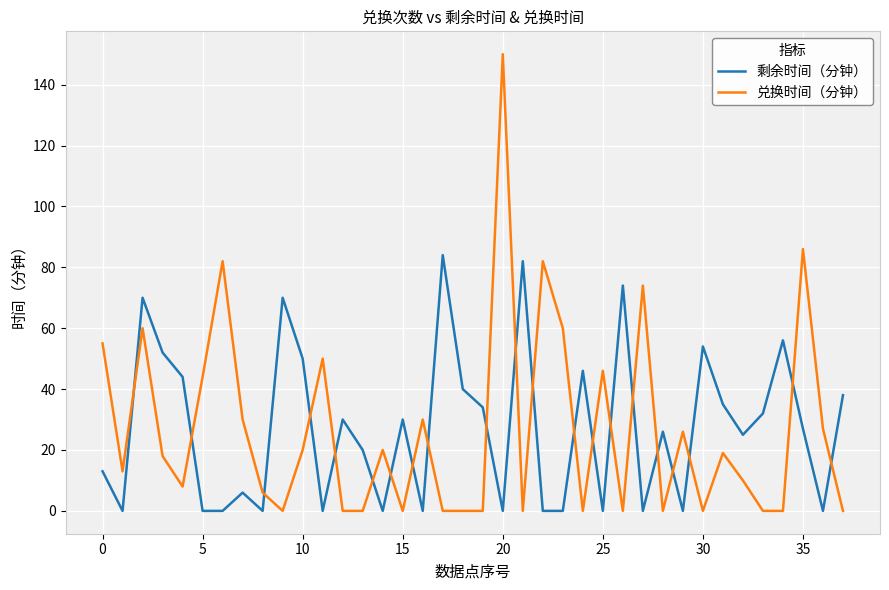

Which series has the largest range (max minus min)?

兑换时间（分钟）